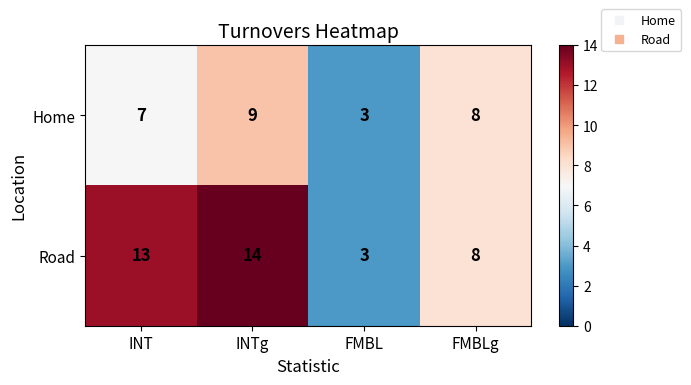

What is the maximum value for Home?

9